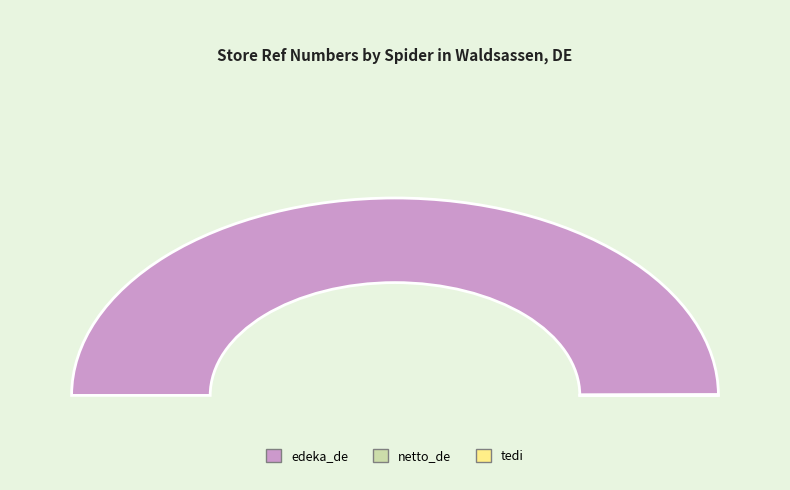

Is netto_de the majority of the pie?

No